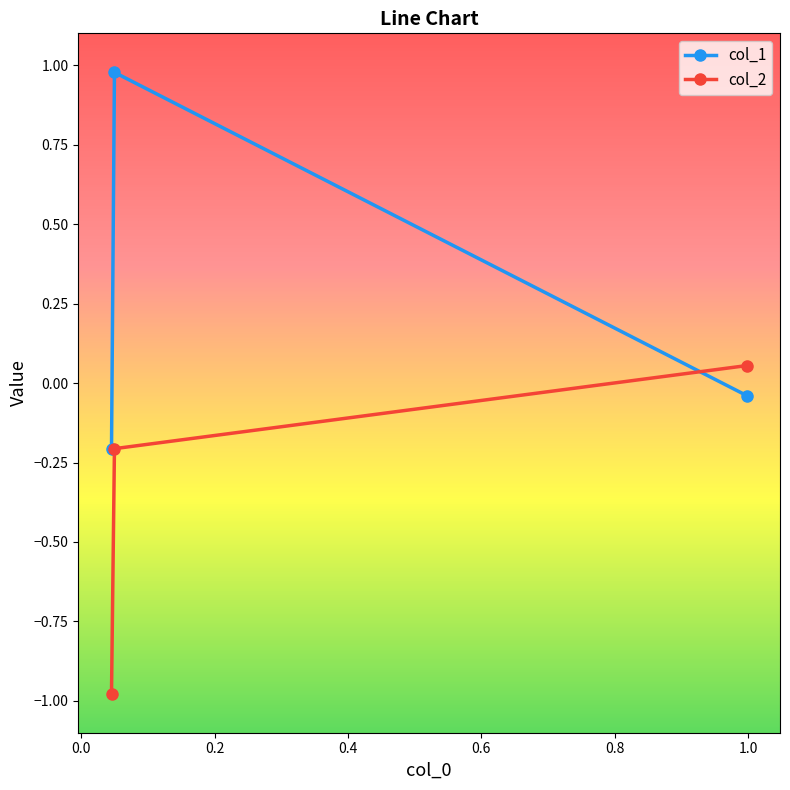

What is the difference between the second highest and minimum values in the col_2 series?

0.8